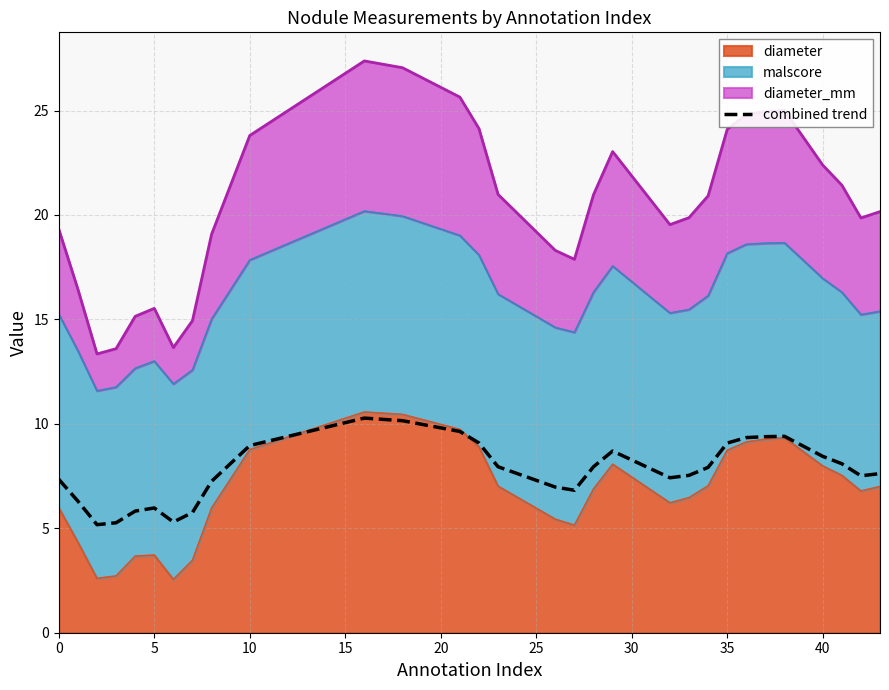

How many points are lower than both their immediate neighbors (excluding endpoints)?

5